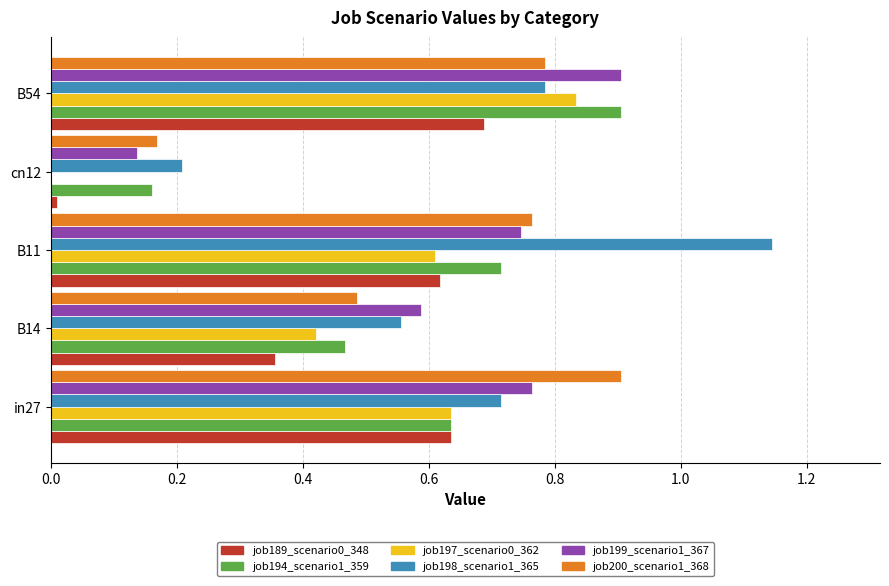

The job199_scenario1_367 series shows 0.1 at B14. True or false?

False